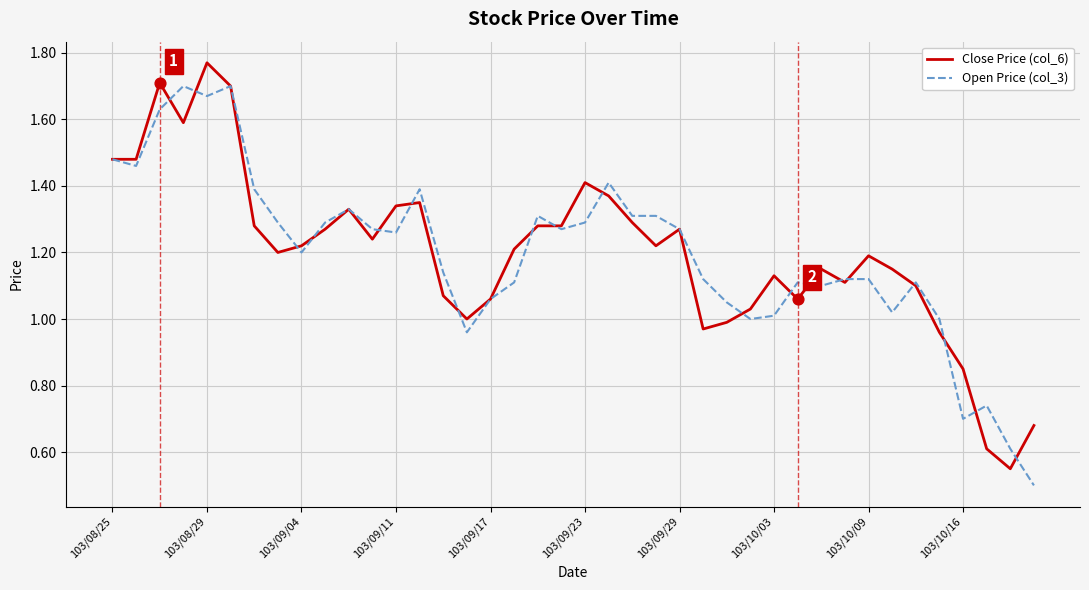

What are all the series names shown in the legend?

Close Price (col_6), Open Price (col_3)